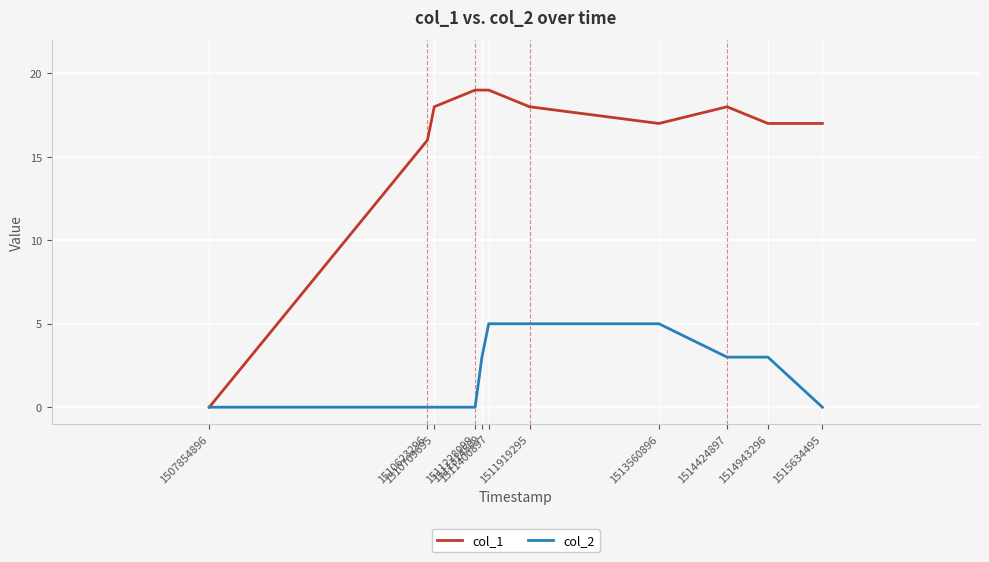

How many lines are shown in the chart?

2